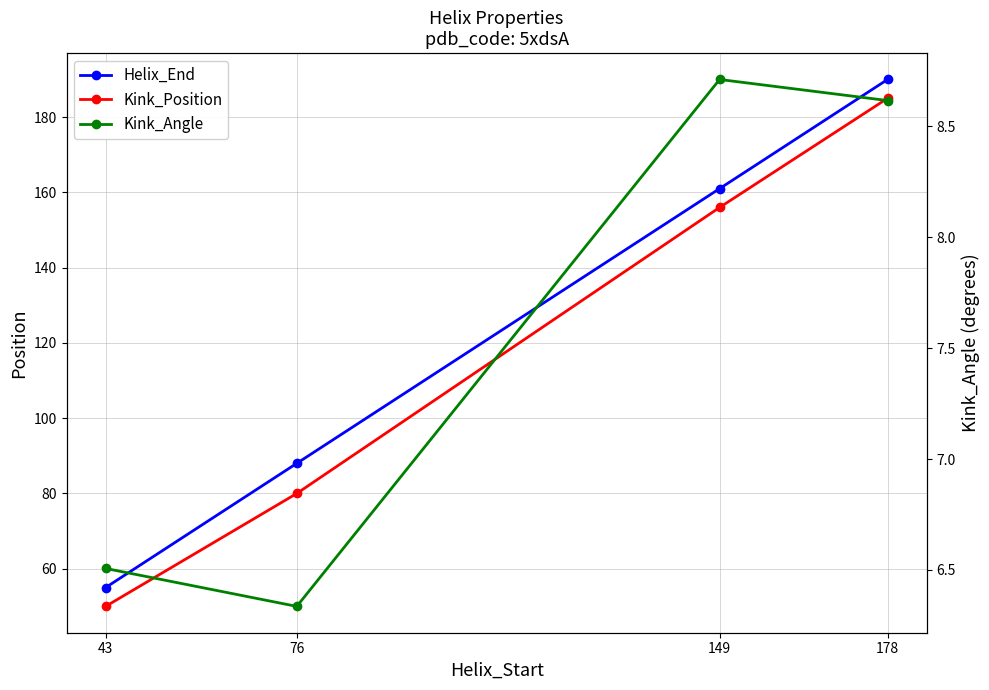

Reading right to left, what are all the values shown in this chart?

Helix_End: 190.0	161.0	88.0	55.0
Kink_Position: 185.0	156.0	80.0	50.0
Kink_Angle: 8.6	8.7	6.3	6.5